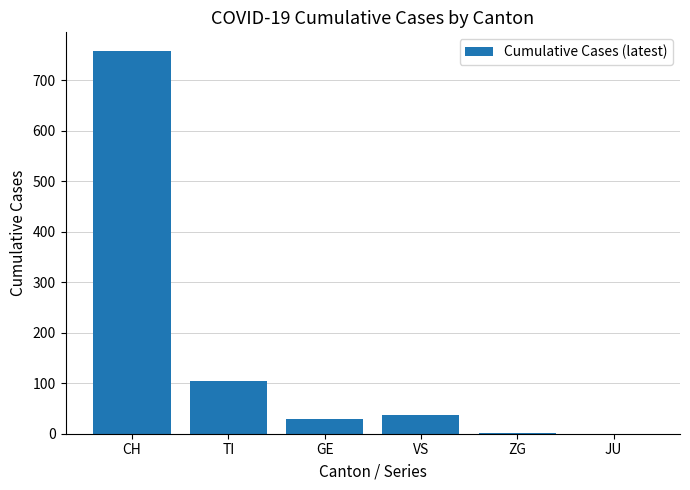

At which category does the chart reach its peak across all series?

CH